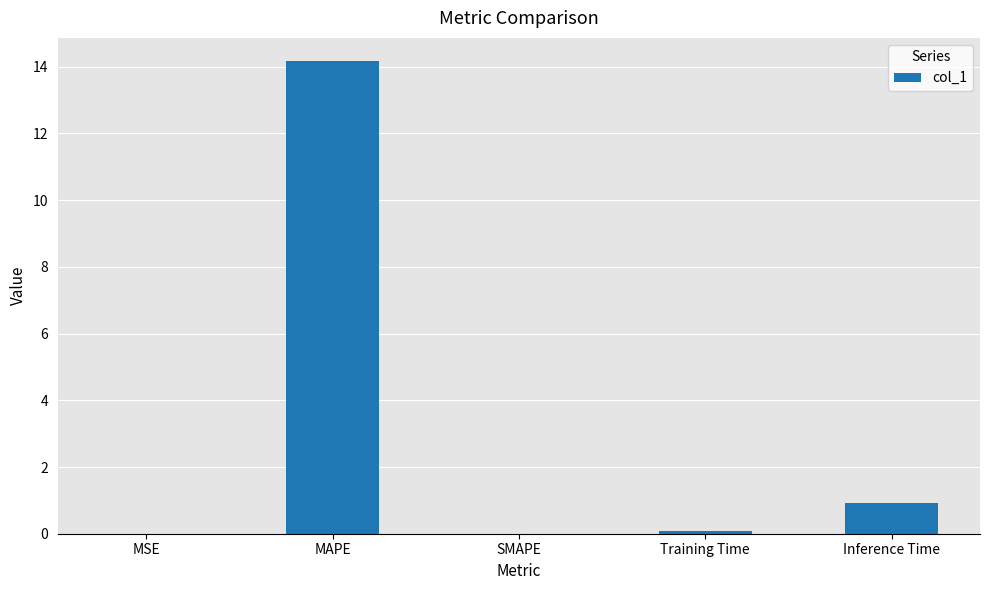

Which has a higher value, SMAPE or Inference Time?

Inference Time